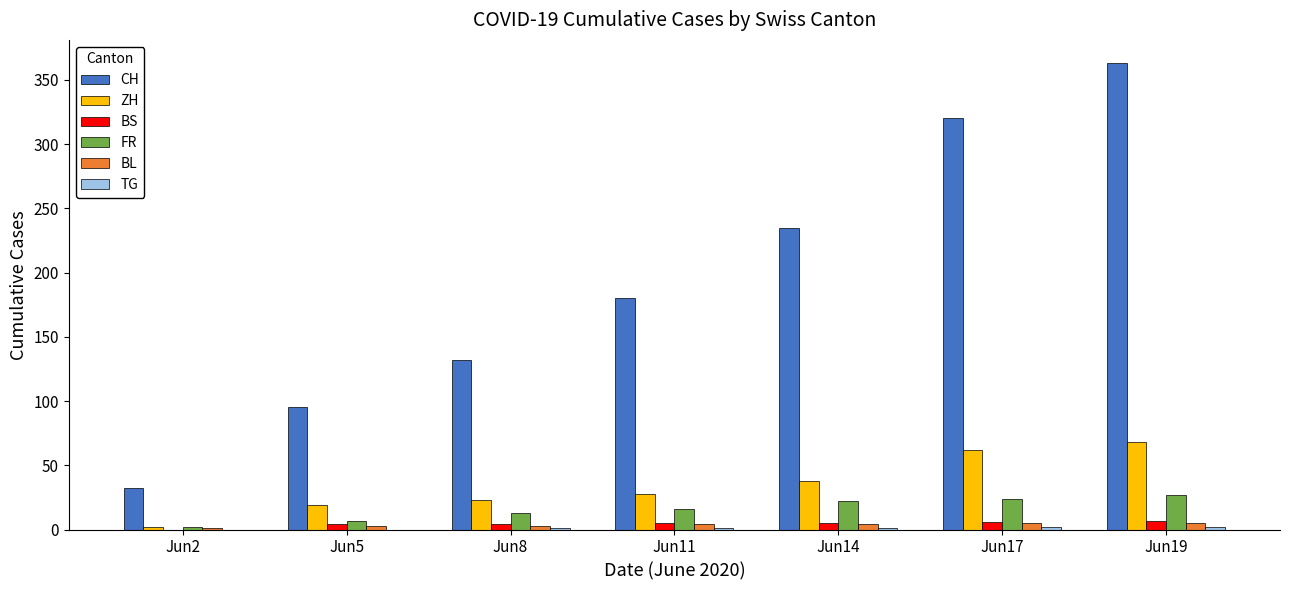

Which series has the largest range (max minus min)?

CH